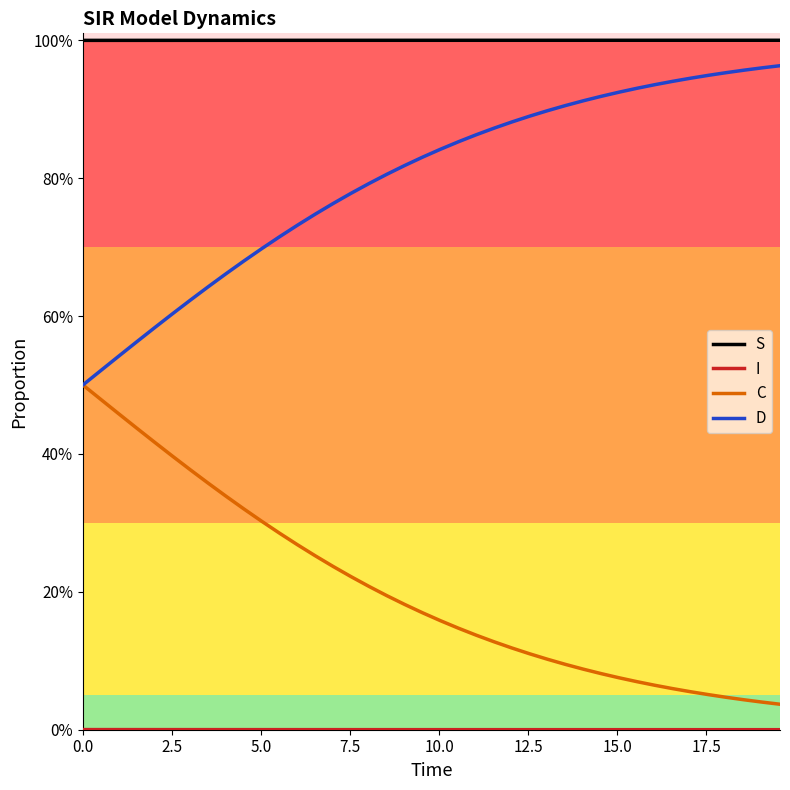

Does the chart have visible grid lines?

No